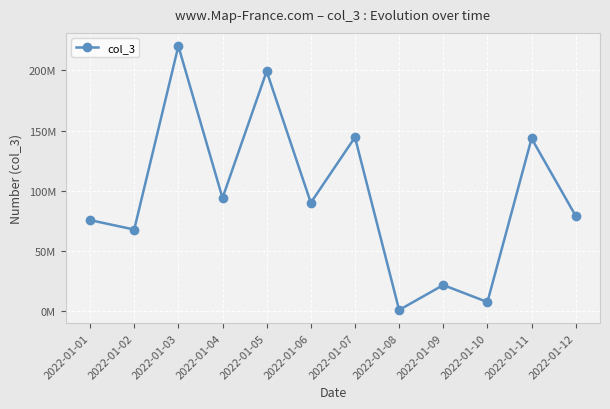

Does the chart have visible grid lines?

Yes